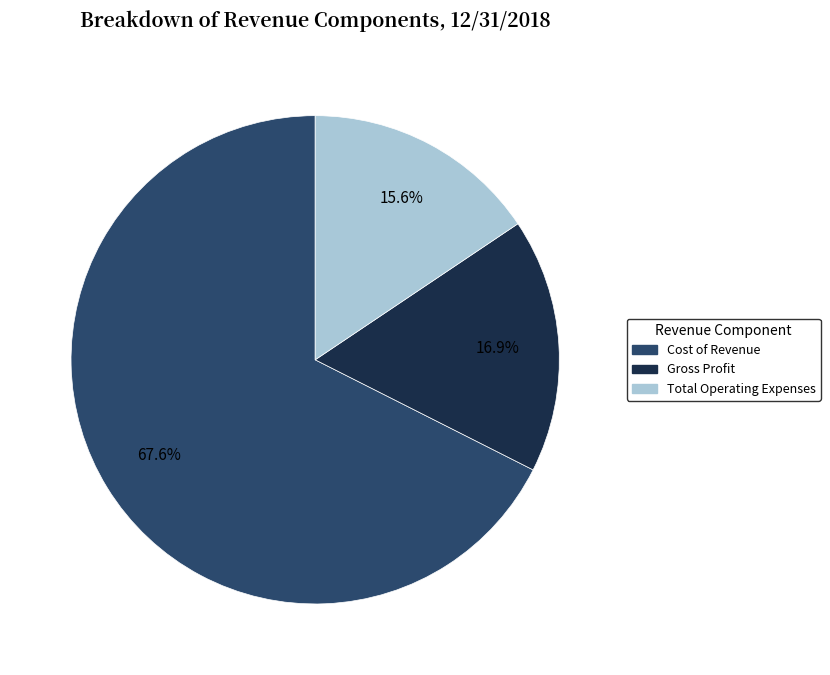

Rank the categories by value from highest to lowest.

Cost of Revenue, Gross Profit, Total Operating Expenses